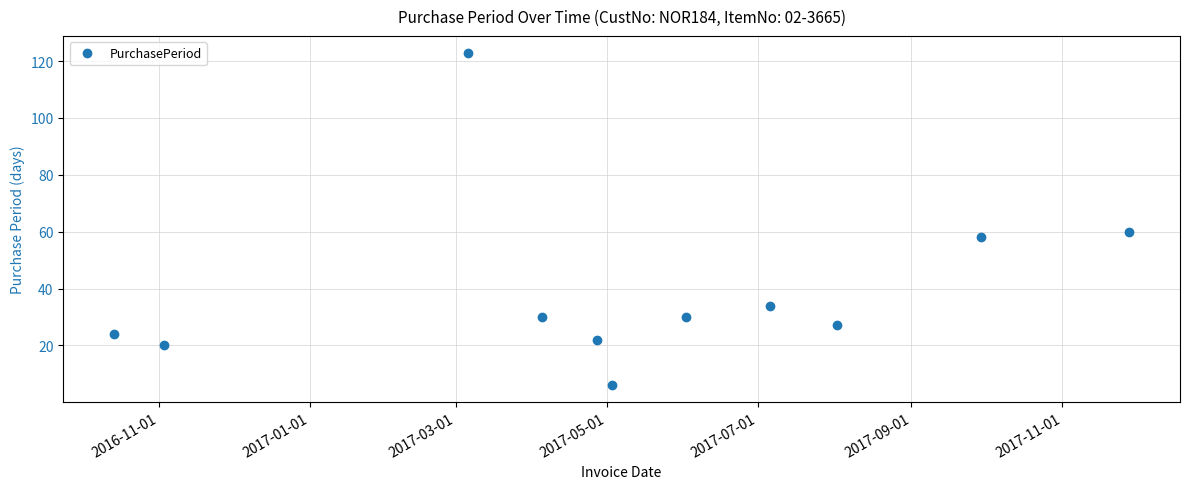

How many points are lower than both their immediate neighbors (excluding endpoints)?

3